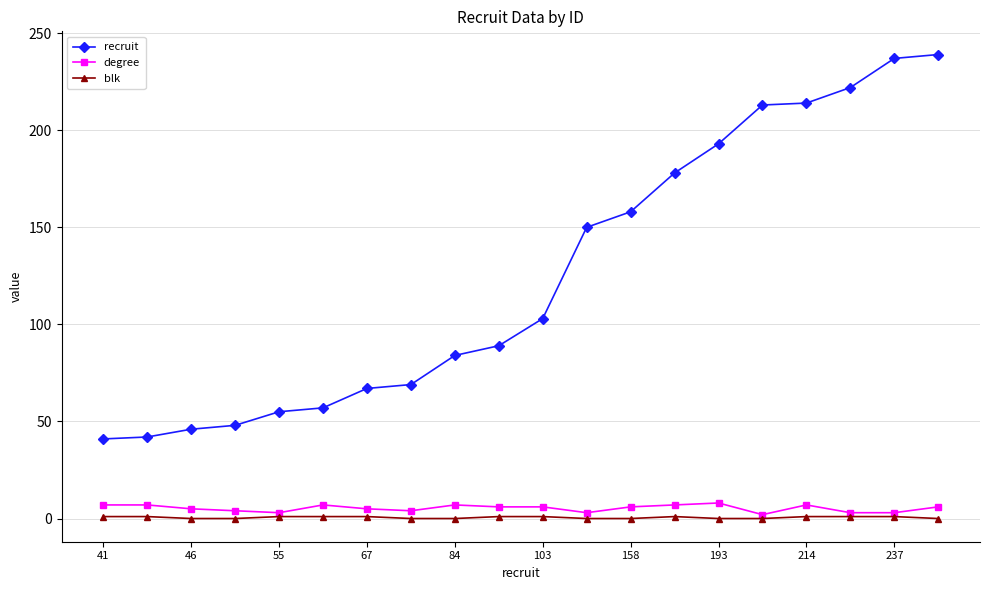

At how many categories does at least one series exceed 21?

20